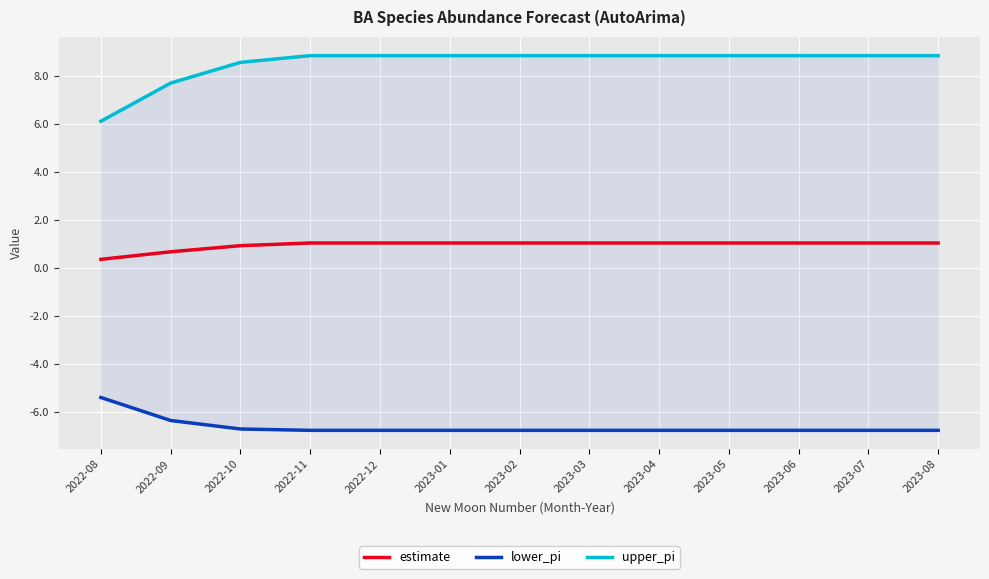

Rank the series by their maximum value, from lowest to highest.

lower_pi, estimate, upper_pi